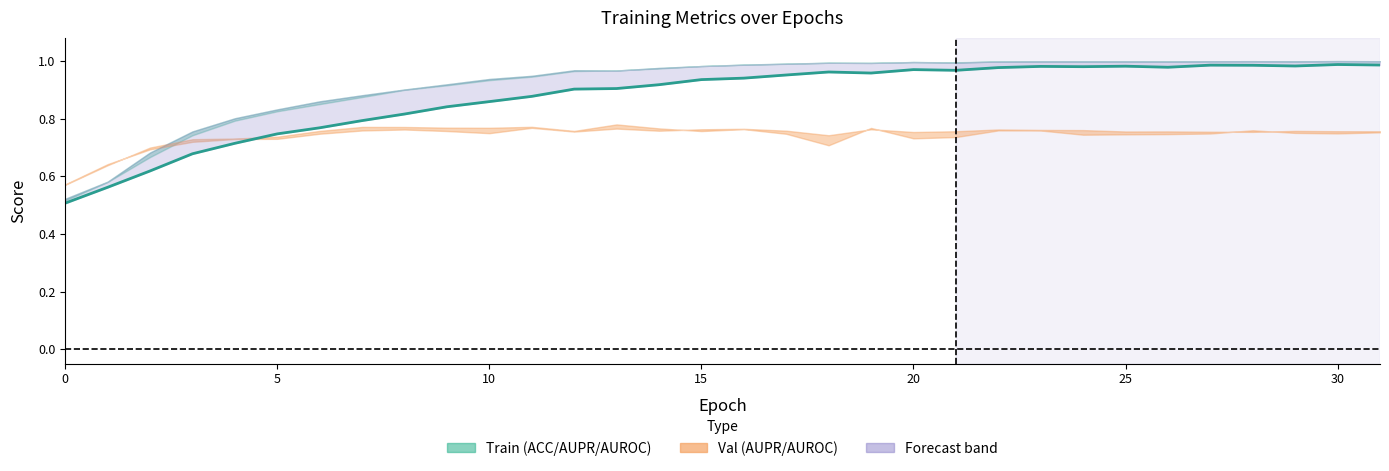

What is the value of the 24th point from the left?

1.0